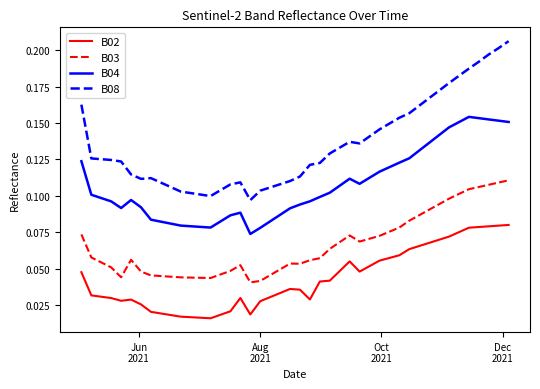

True or false: B08 and B04 intersect in this chart.

False